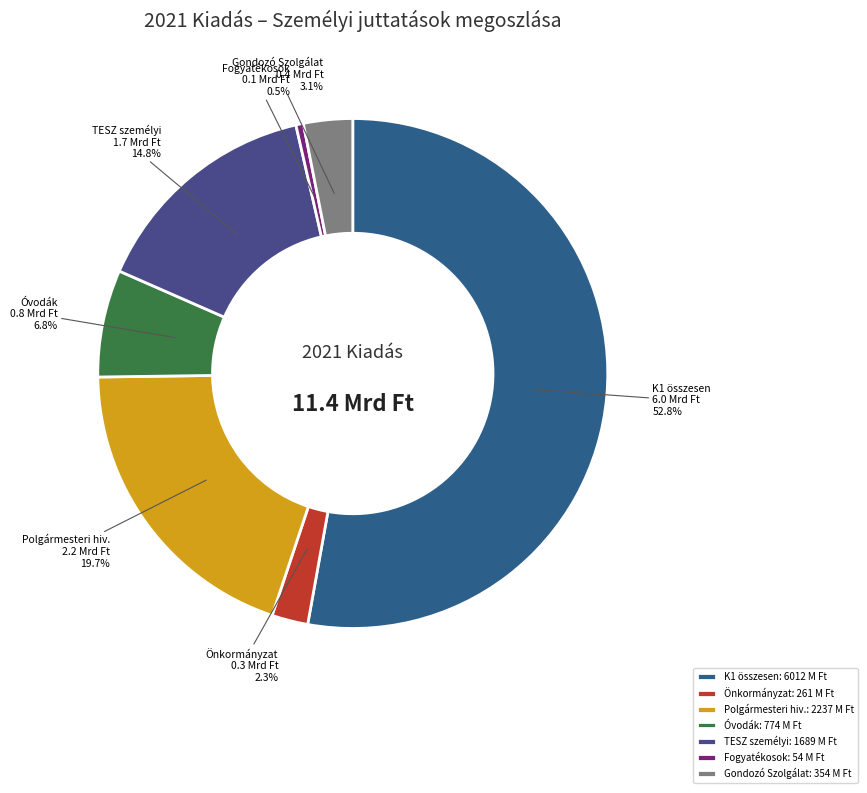

Is there a majority slice in this chart?

Yes